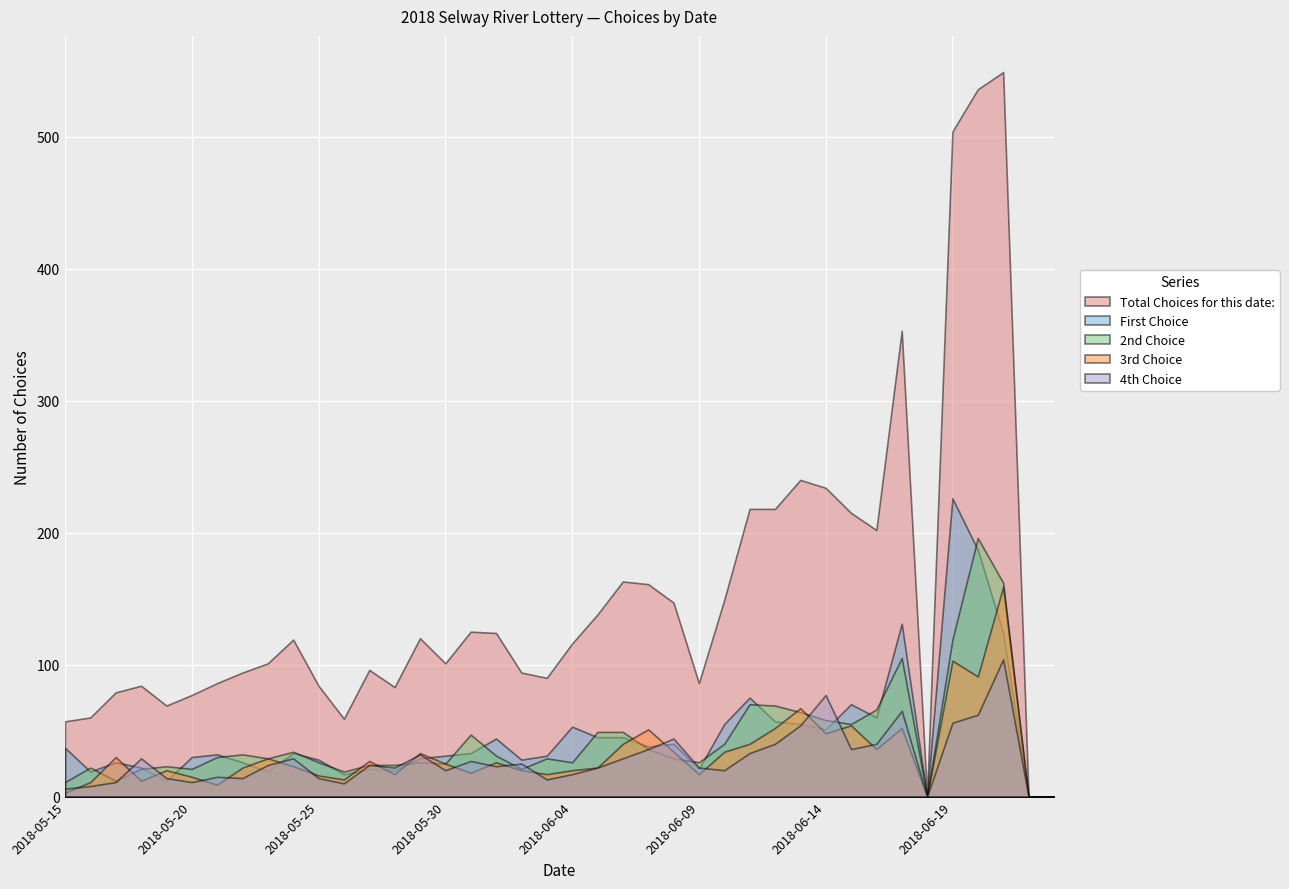

At how many categories does at least one series exceed 432?

3